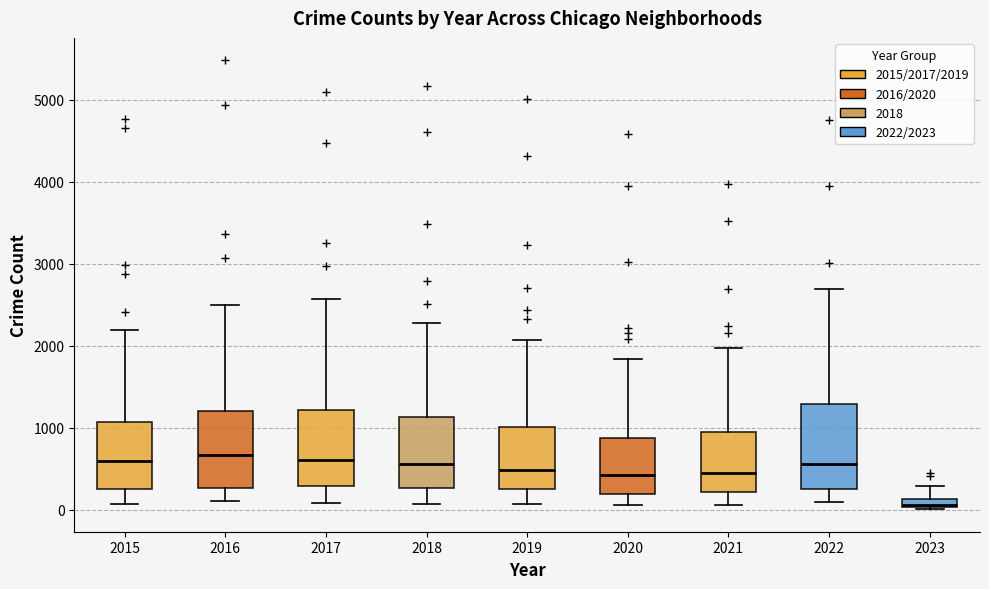

Which box has the lowest median line?

2023